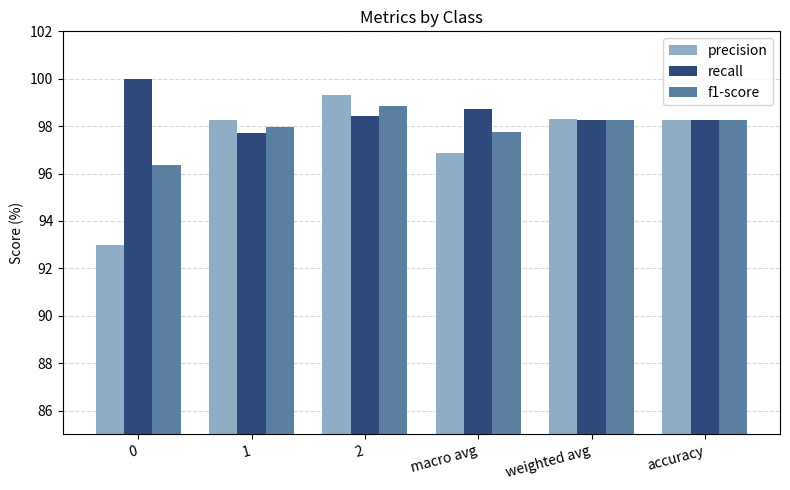

How many data points in recall are above 98?

5